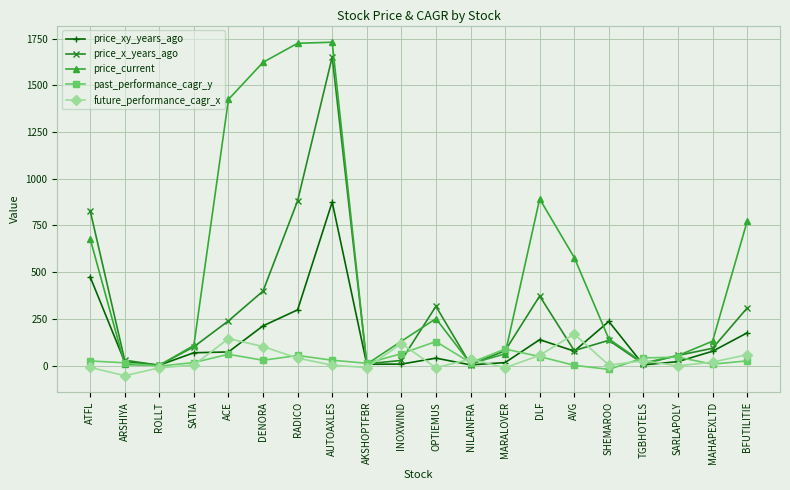

What are all the series names shown in the legend?

price_xy_years_ago, price_x_years_ago, price_current, past_performance_cagr_y, future_performance_cagr_x